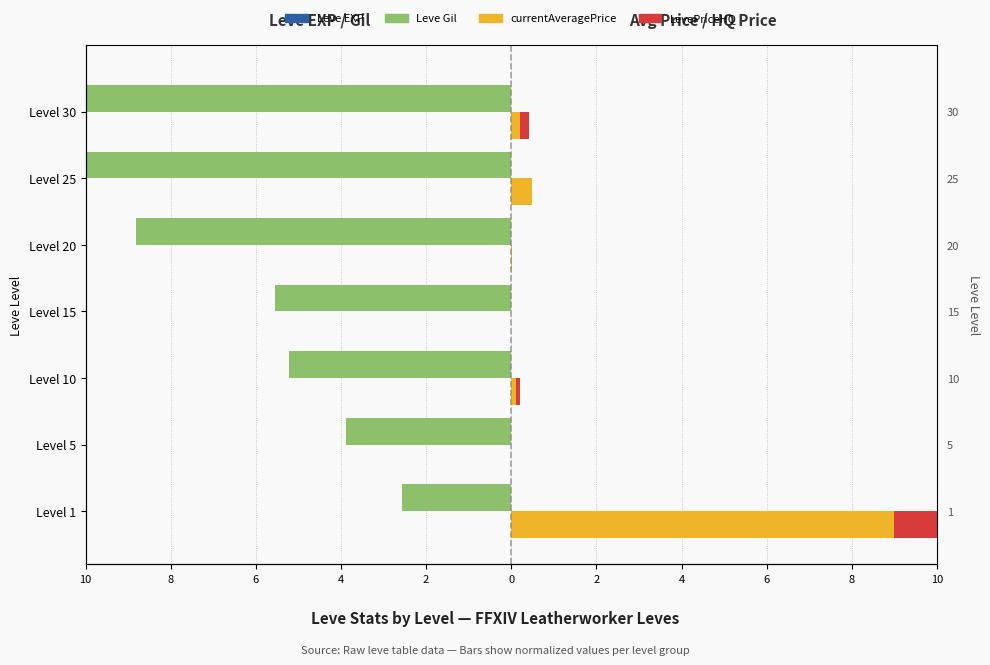

What is the minimum value for Leve EXP?

-9.0